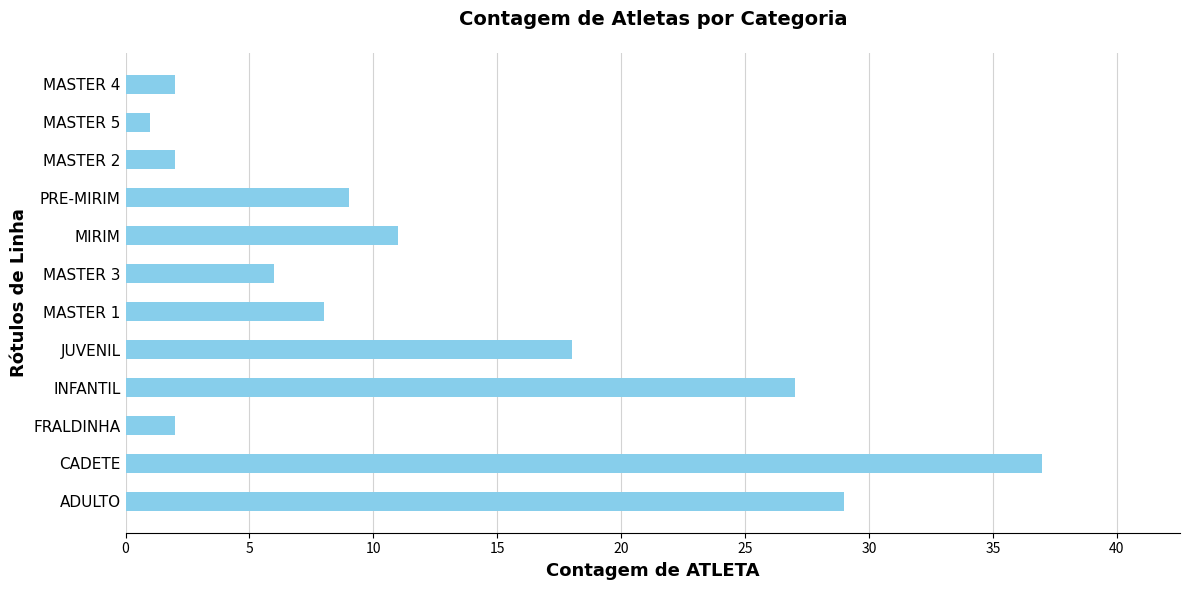

What is the sum of the values at FRALDINHA and MASTER 5?

3